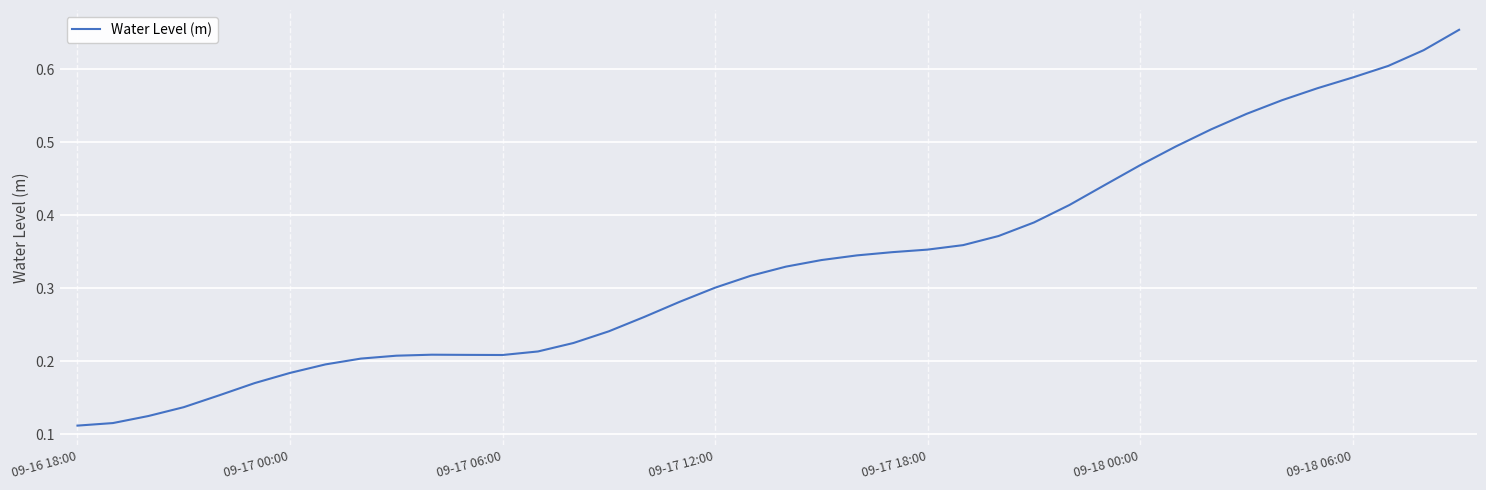

Does the chart display data point markers on the line(s)?

No